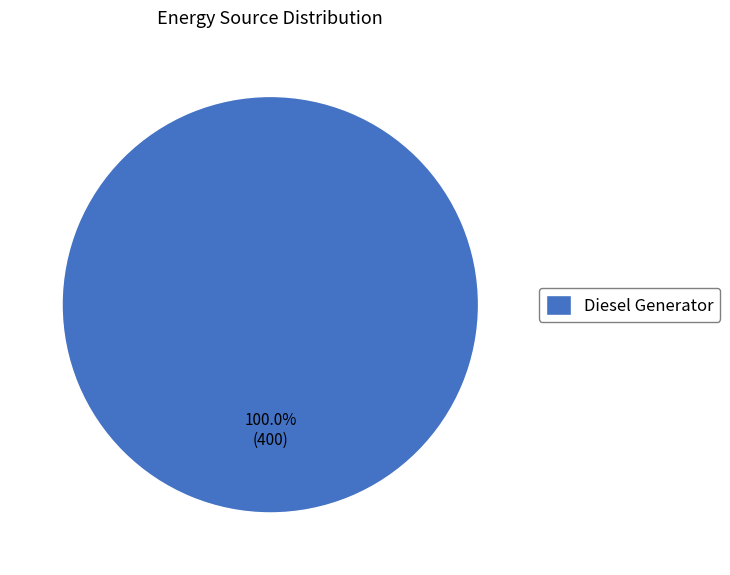

Does Diesel Generator represent more than half of the total?

Yes